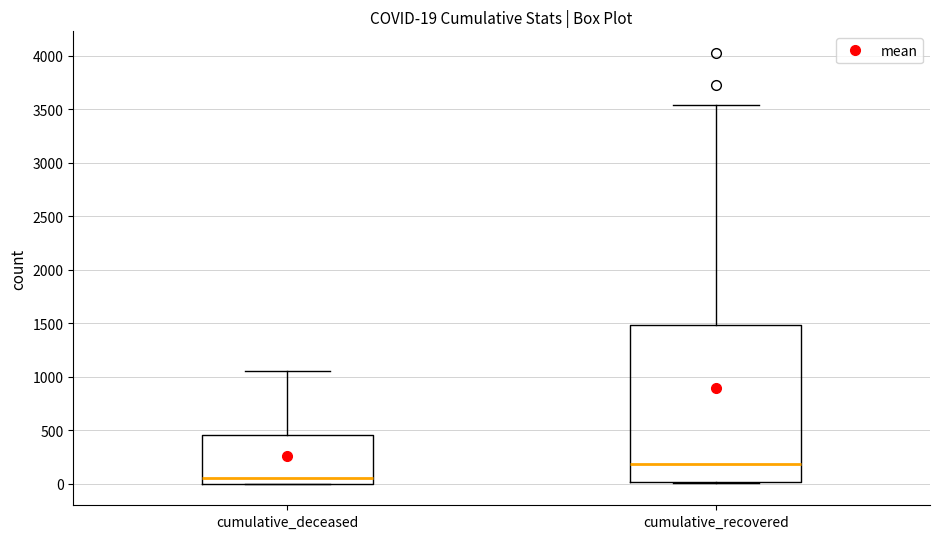

Which box is the tallest, from its lower edge to its upper edge?

cumulative_recovered